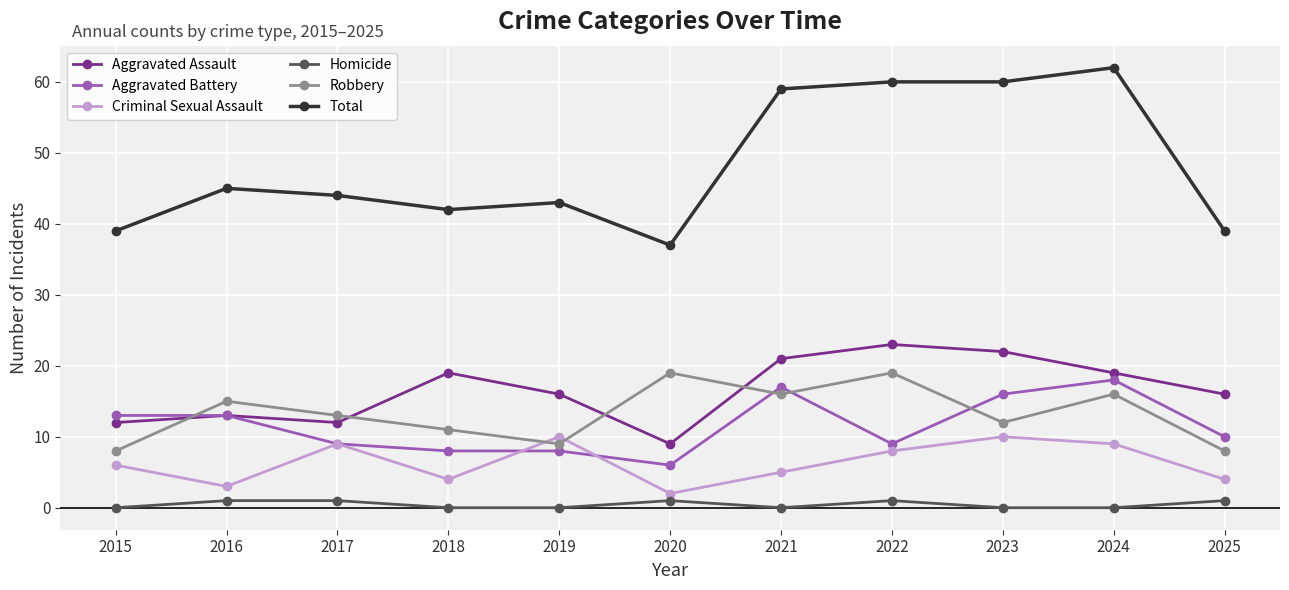

Where is the first local maximum for Aggravated Assault?

2016